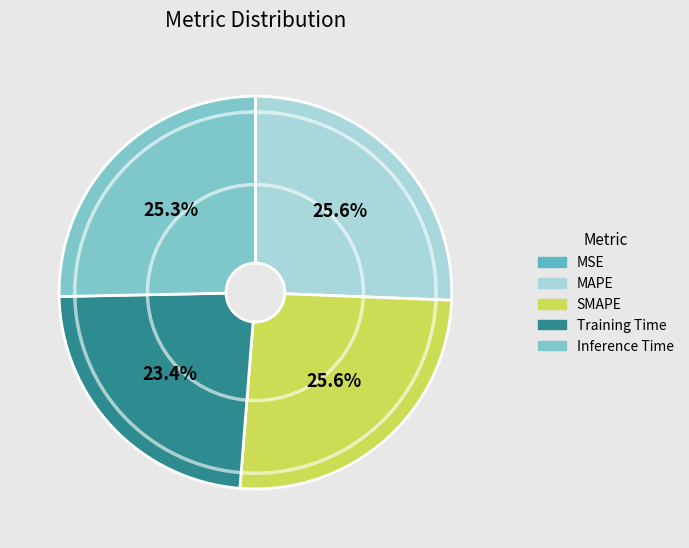

Which category has the biggest portion of the pie?

SMAPE